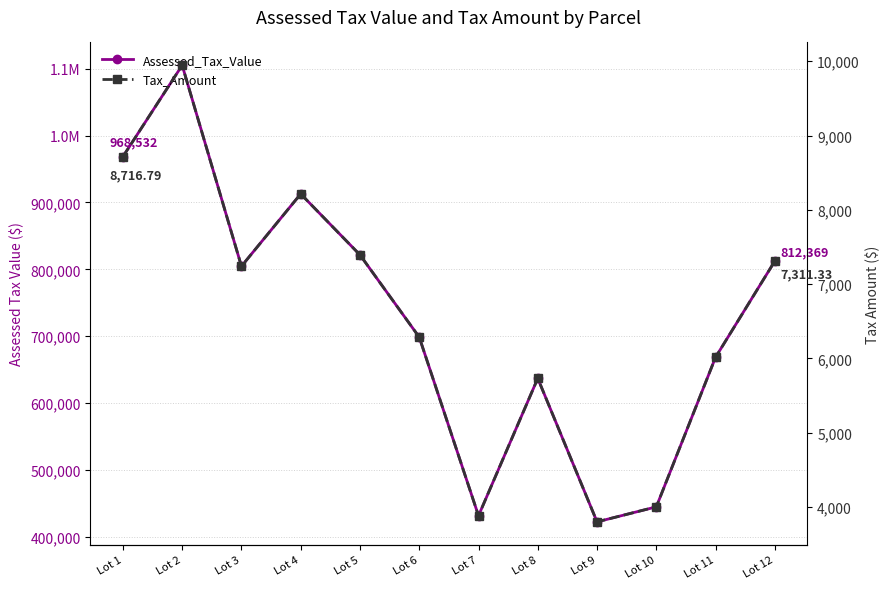

Is this an area chart (filled region under the line)?

No